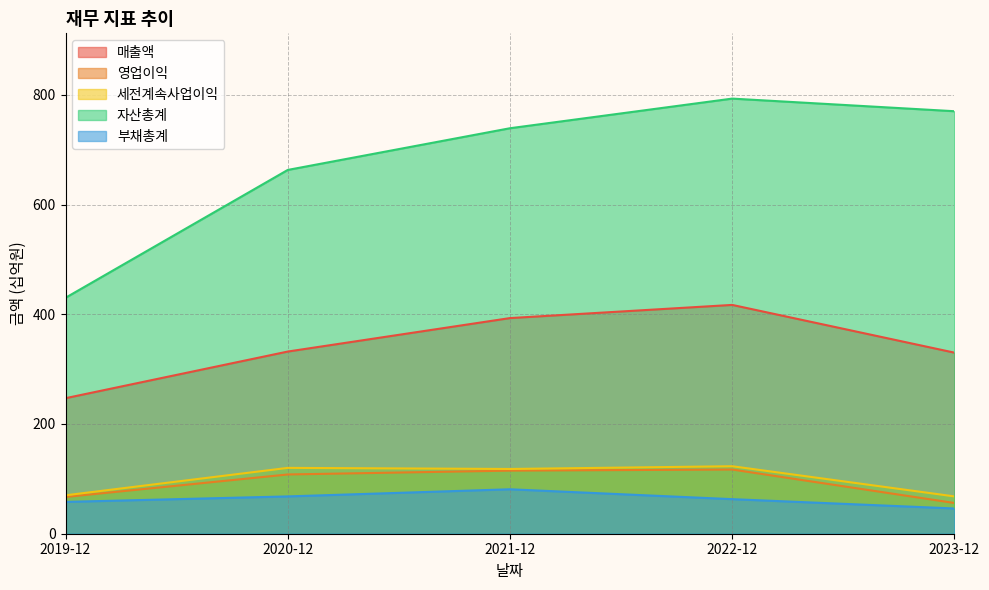

Which has a higher value, 2022-12 or 2021-12?

2022-12